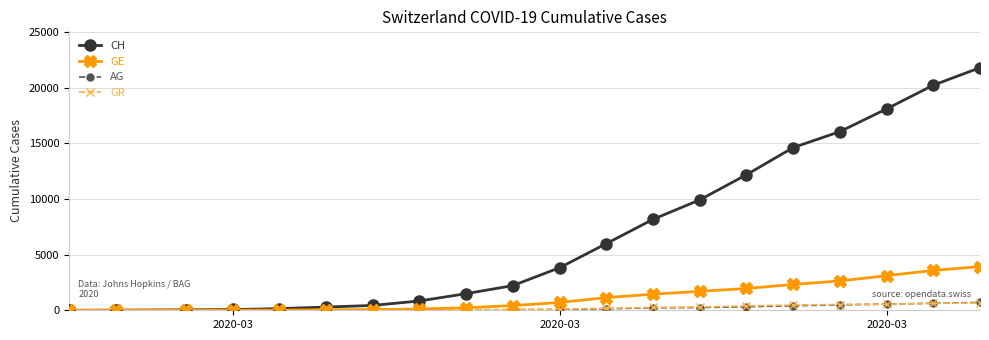

At how many categories does at least one series exceed 19484?

2